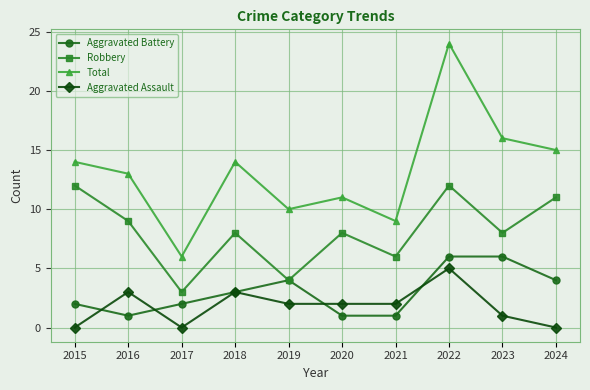

Is this an area chart (filled region under the line)?

No